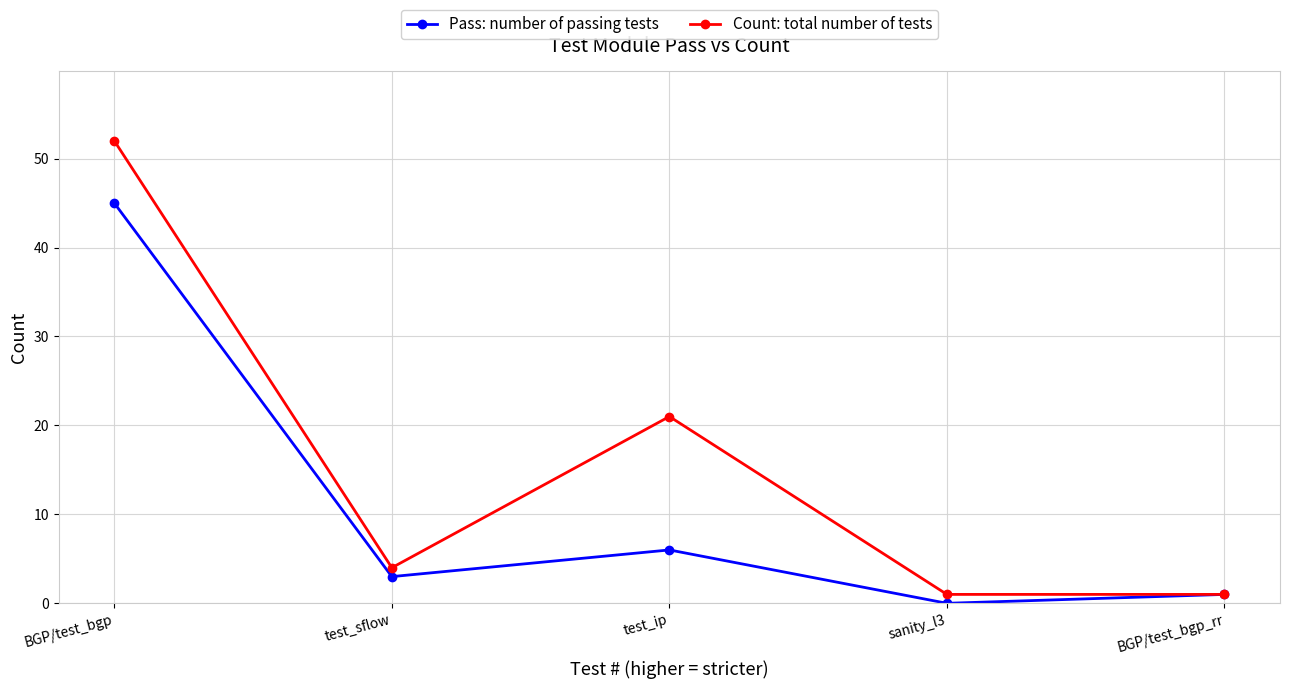

What are all the series names shown in the legend?

Pass: number of passing tests, Count: total number of tests